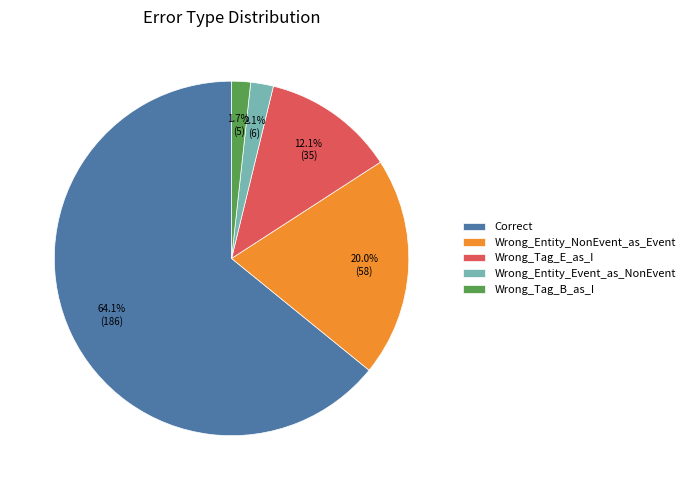

To the nearest percent, what is the average slice percentage?

20%